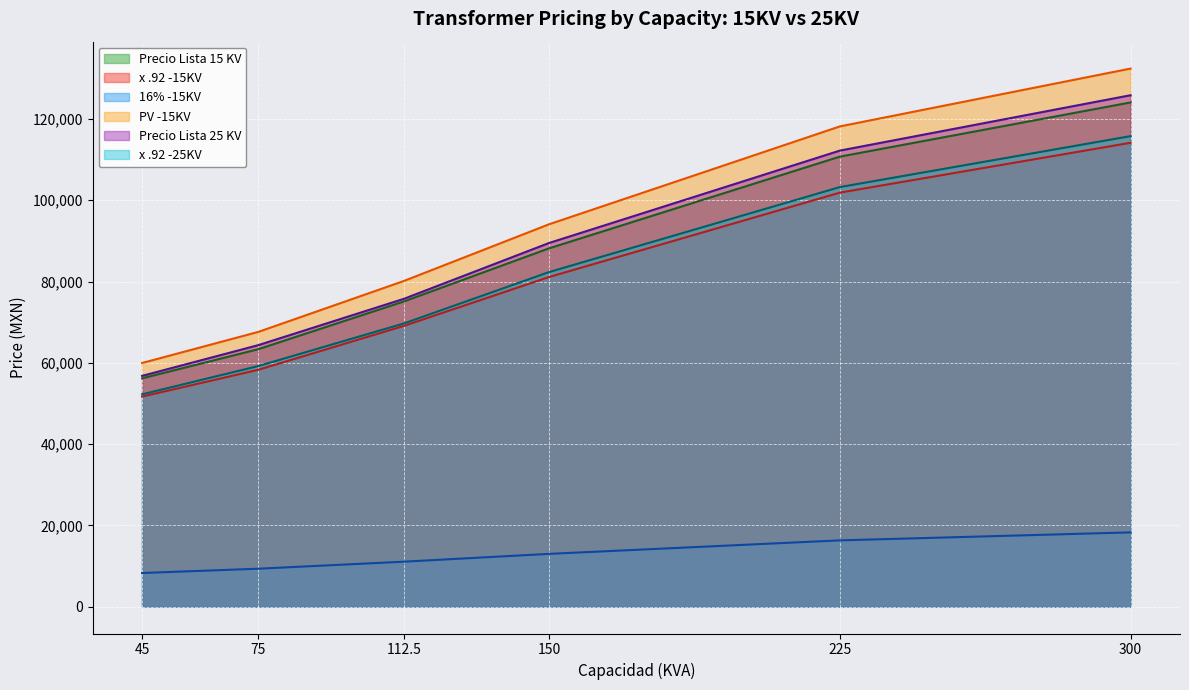

Reading left to right, list all the values displayed in this chart.

Precio Lista 15 KV: 56172.0	63348.0	75077.0	88166.0	110729.0	124066.0
x .92 -15KV: 51678.2	58280.2	69070.8	81112.7	101870.7	114140.7
16% -15KV: 8268.5	9324.8	11051.3	12978.0	16299.3	18262.5
PV -15KV: 59946.8	67605.0	80122.2	94090.8	118170.0	132403.2
Precio Lista 25 KV: 56778.0	64348.0	75727.0	89486.0	112214.0	125843.0
x .92 -25KV: 52235.8	59200.2	69668.8	82327.1	103236.9	115775.6